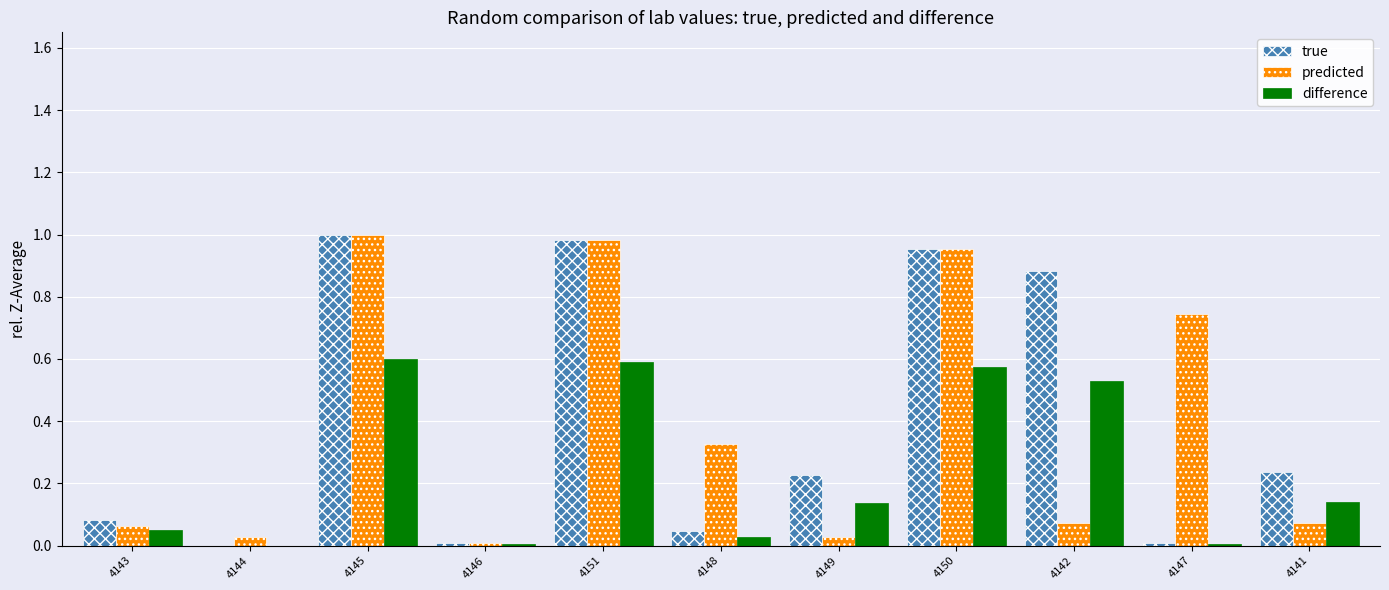

Between 4146 and 4149, which series saw the biggest shift?

true